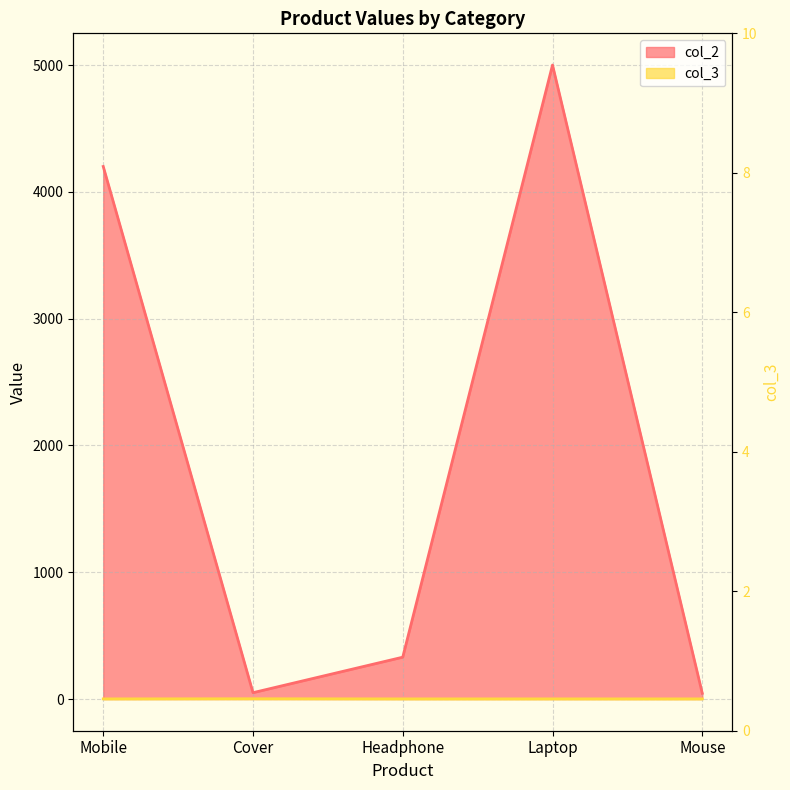

The col_3 series shows 1 at Mouse. True or false?

False